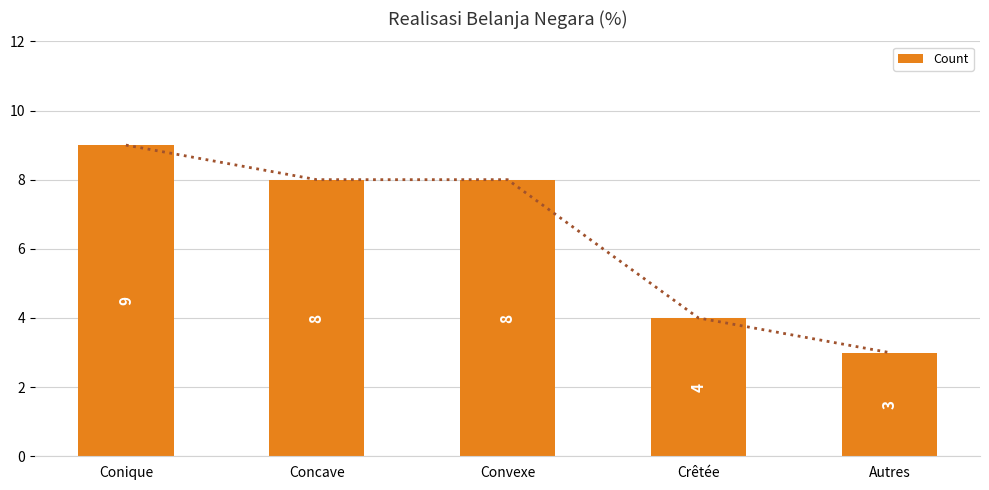

Reading left to right, list all the values displayed in this chart.

9	8	8	4	3